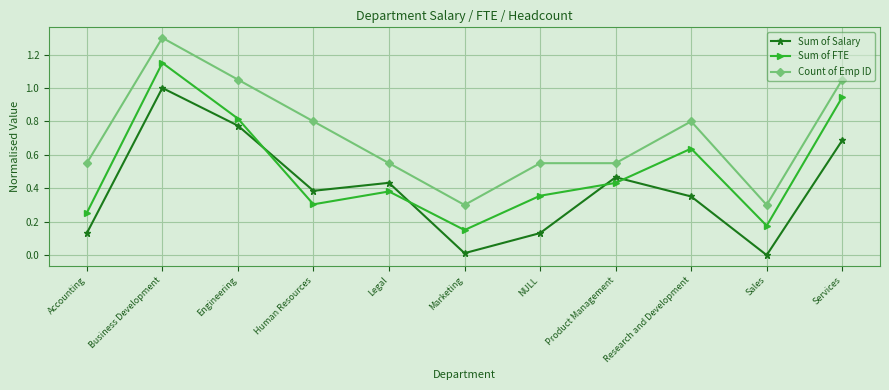

The value of Count of Emp ID at Research and Development is 1.3. True or false?

False